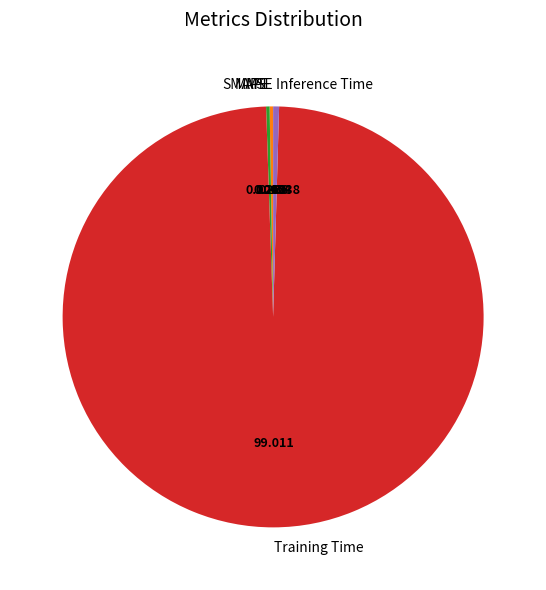

What is the largest slice in the pie chart?

Training Time